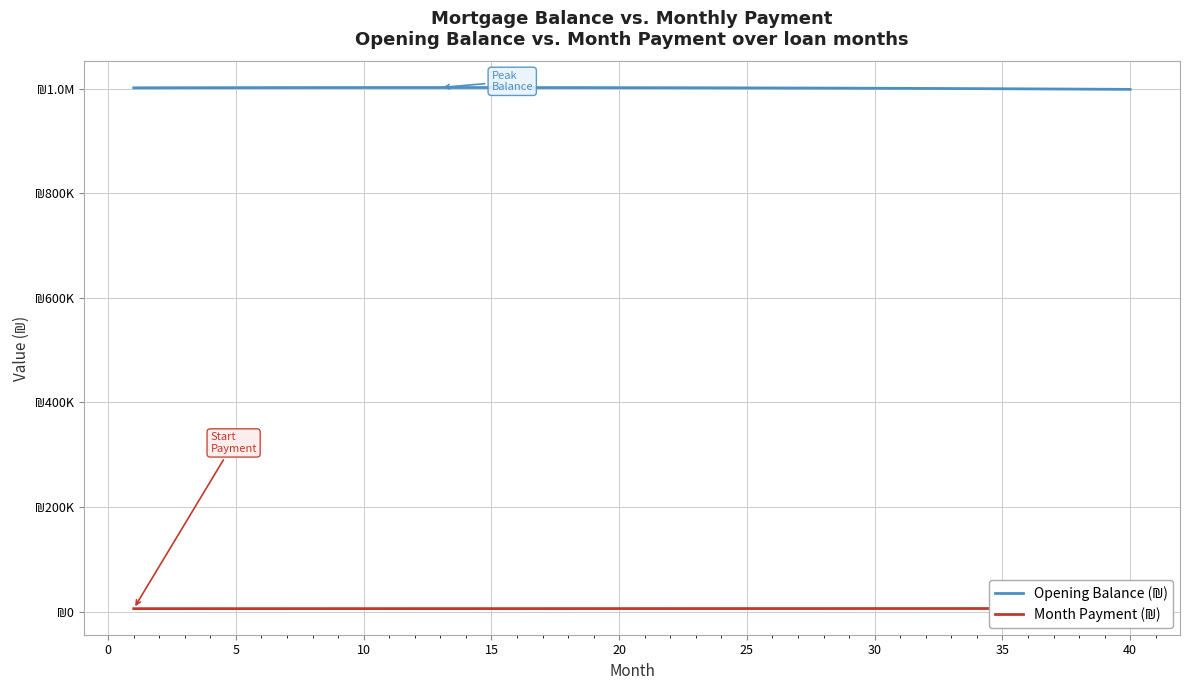

Reading left to right, what are all the values shown in this chart?

Opening Balance (₪): 1001500.0	1001593.1	1001678.1	1001754.8	1001823.3	1001883.5	1001935.2	1001978.5	1002013.3	1002039.5	1002057.0	1002065.9	1002065.9	1002057.2	1002039.5	1002012.8	1001977.1	1001932.3	1001878.4	1001815.2	1001742.6	1001660.8	1001569.4	1001468.6	1001358.2	1001238.1	1001108.3	1000968.8	1000819.3	1000659.9	1000490.6	1000311.1	1000121.5	999921.7	999711.5	999491.0	999260.1	999018.6	998766.5	998503.8
Month Payment (₪): 5788.6	5797.3	5806.0	5814.7	5823.4	5832.1	5840.9	5849.6	5858.4	5867.2	5876.0	5884.8	5893.7	5902.5	5911.3	5920.2	5929.1	5938.0	5946.9	5955.8	5964.7	5973.7	5982.7	5991.6	6000.6	6009.6	6018.6	6027.7	6036.7	6045.8	6054.8	6063.9	6073.0	6082.1	6091.2	6100.4	6109.5	6118.7	6127.9	6137.1